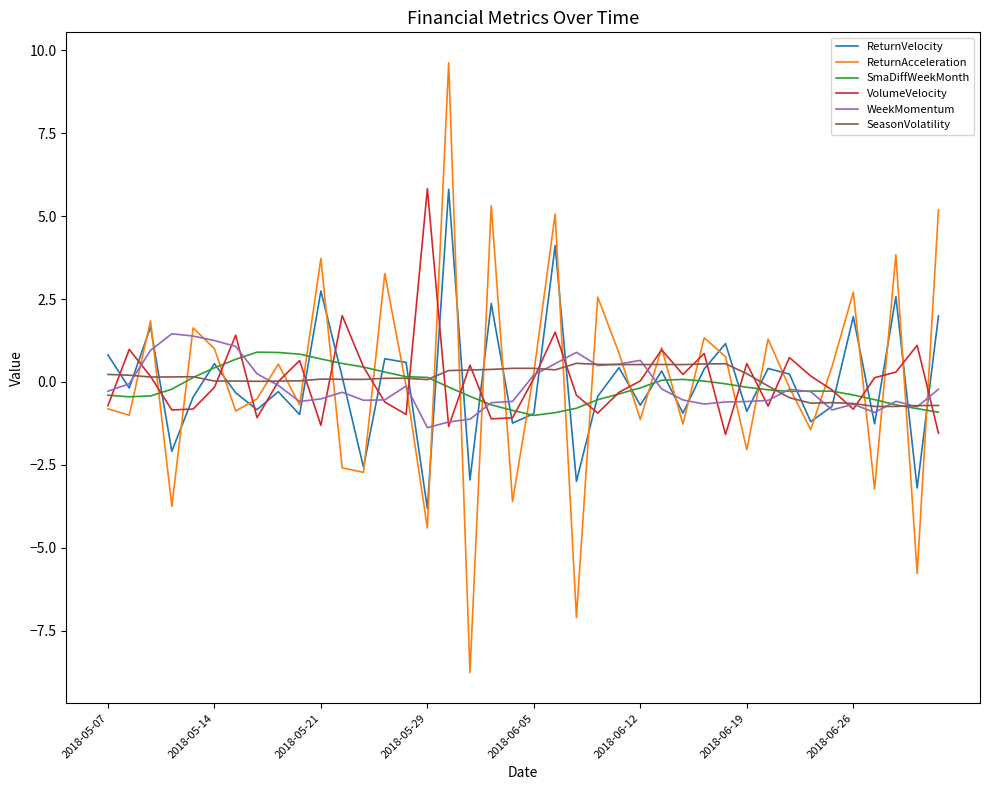

Is this an area chart (filled region under the line)?

No